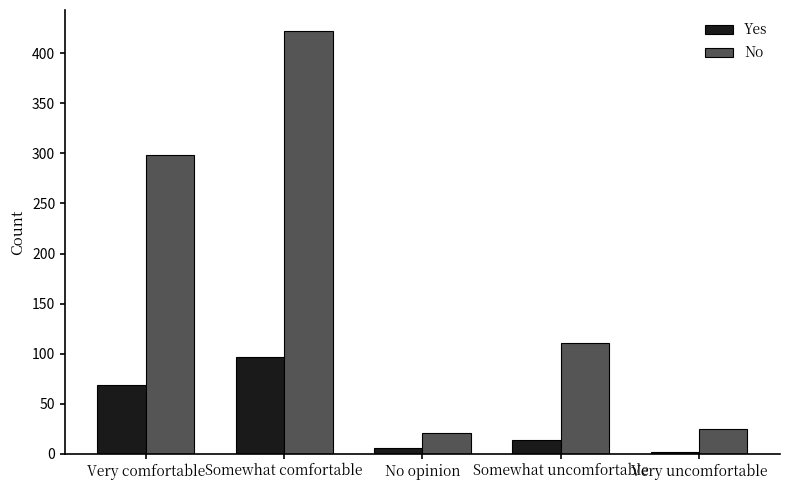

Reading left to right, what are all the values shown in this chart?

Yes: Very comfortable=69	Somewhat comfortable=97	No opinion=6	Somewhat uncomfortable=14	Very uncomfortable=2
No: Very comfortable=298	Somewhat comfortable=422	No opinion=21	Somewhat uncomfortable=111	Very uncomfortable=25